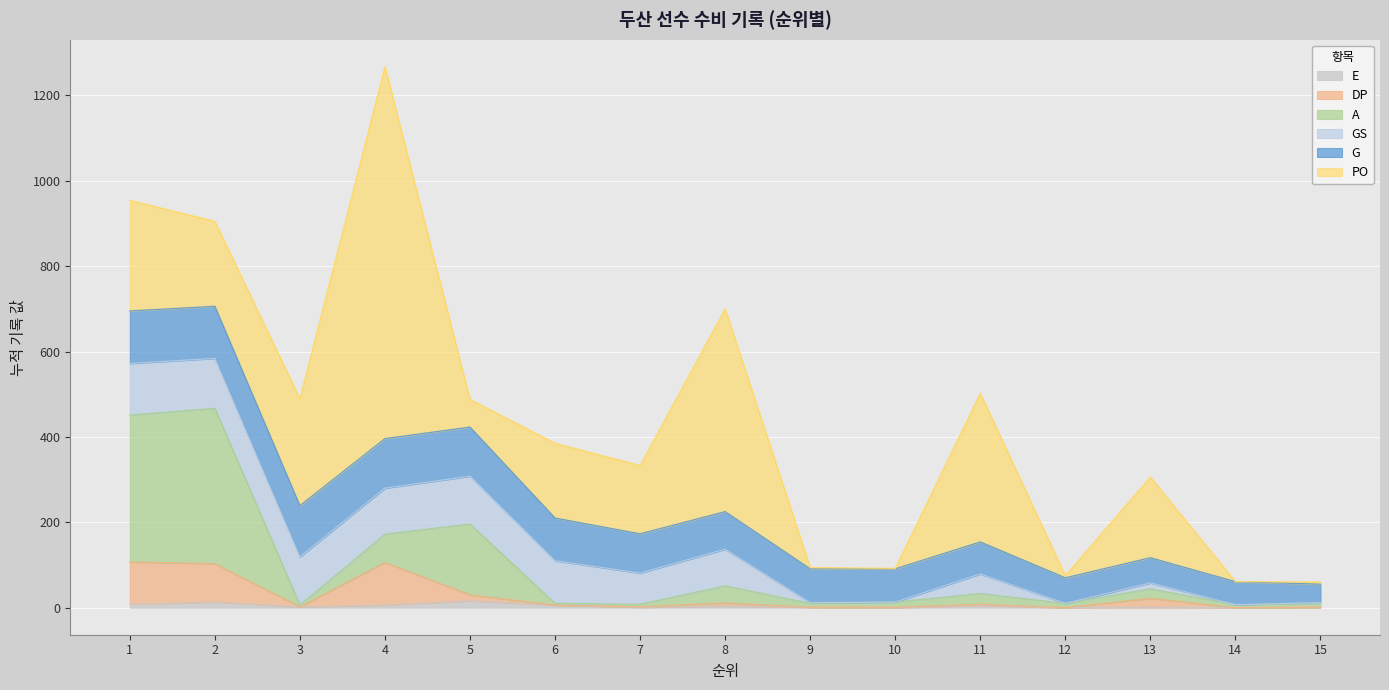

Read the E value at 2.

13